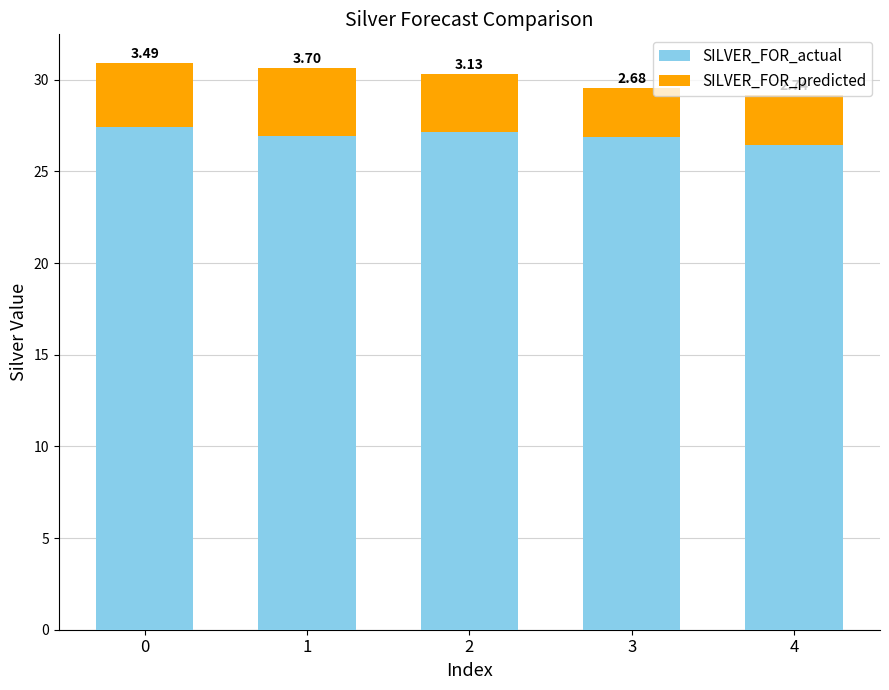

List the labels in order of SILVER_FOR_actual value, largest first.

0, 2, 1, 3, 4